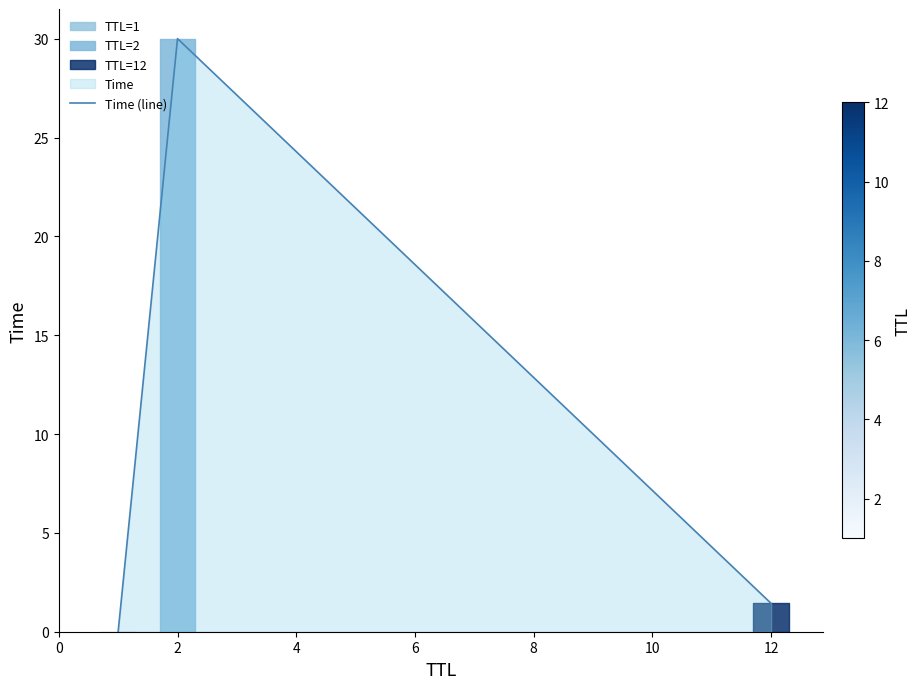

Which label corresponds to the largest value in the chart?

2